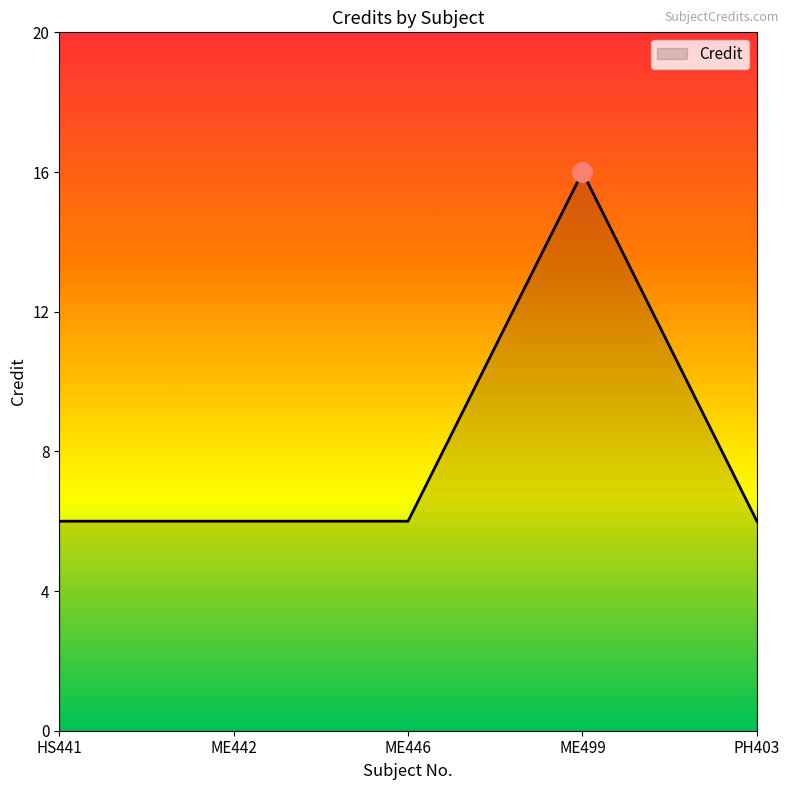

Is it true that the value at ME446 is 6?

True